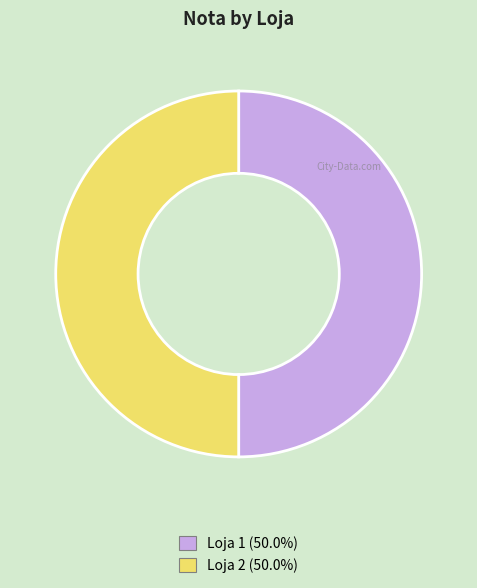

Is the sum of Loja 2 and Loja 1 greater than half?

Yes